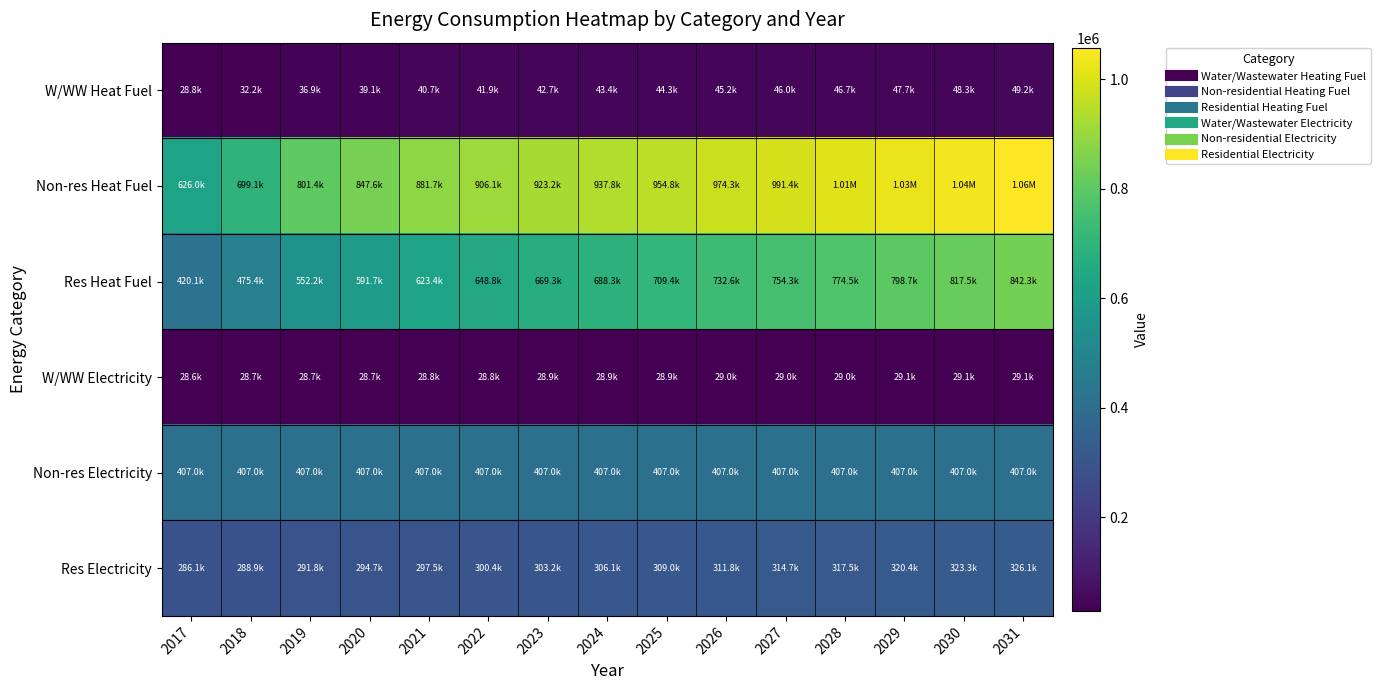

At 2022, list the series in order from smallest to largest.

W/WW Electricity, W/WW Heat Fuel, Res Electricity, Non-res Electricity, Res Heat Fuel, Non-res Heat Fuel